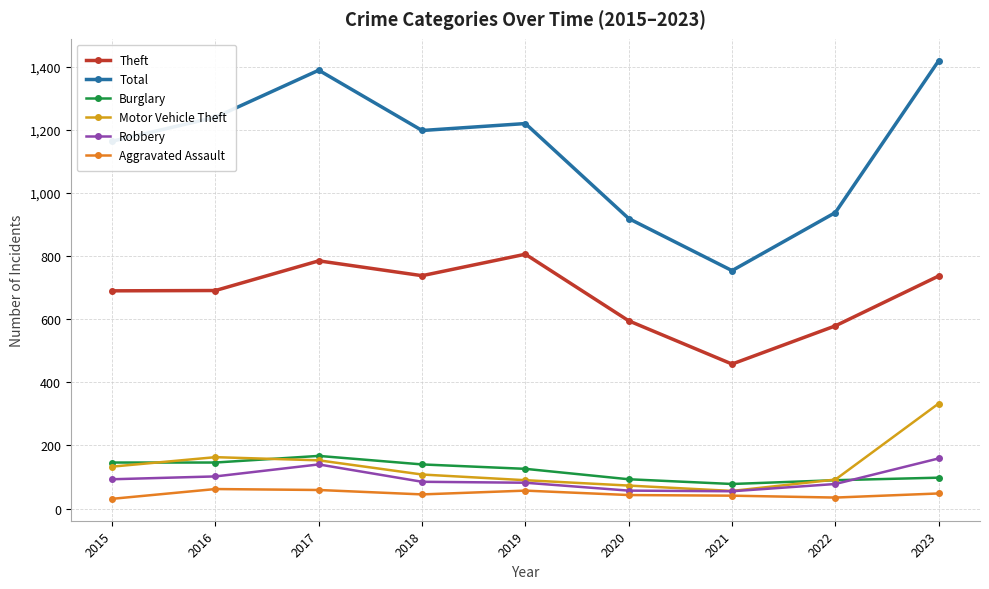

Which series has the widest spread of values?

Total